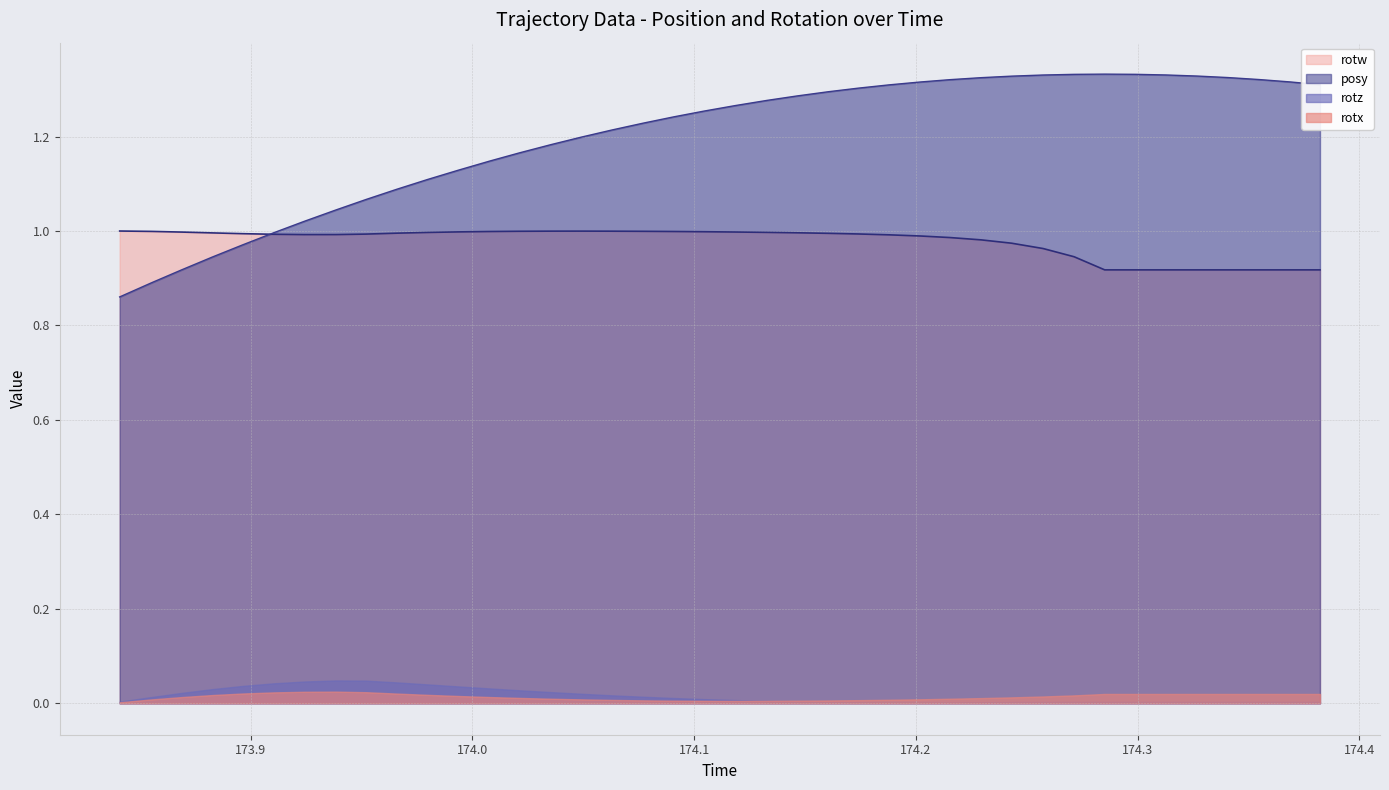

How many intersections are there between posy and rotw?

1